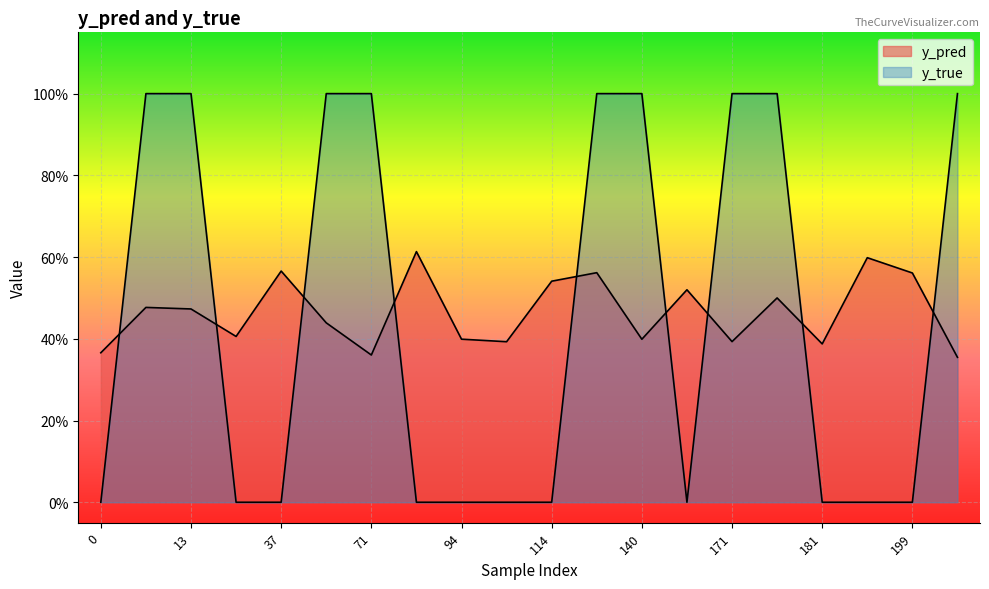

Which label corresponds to the largest value in the chart?

10